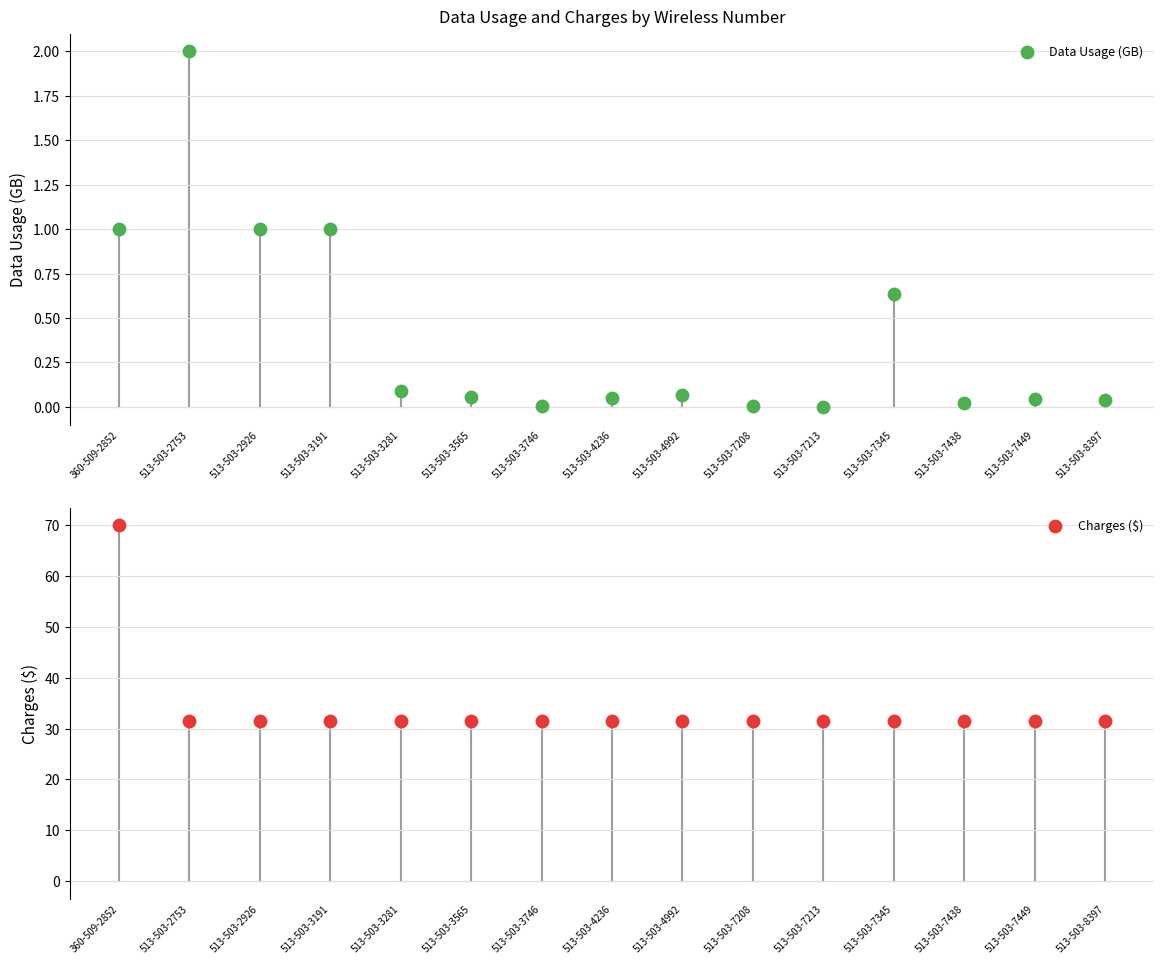

Which series contains the lowest Y value?

Data Usage (GB)